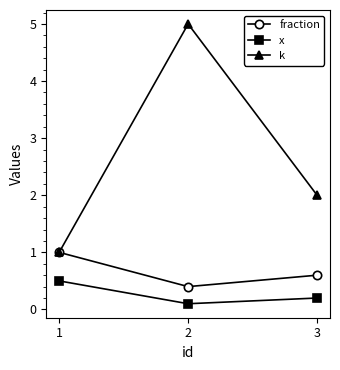

Which label corresponds to the largest value in the chart?

2